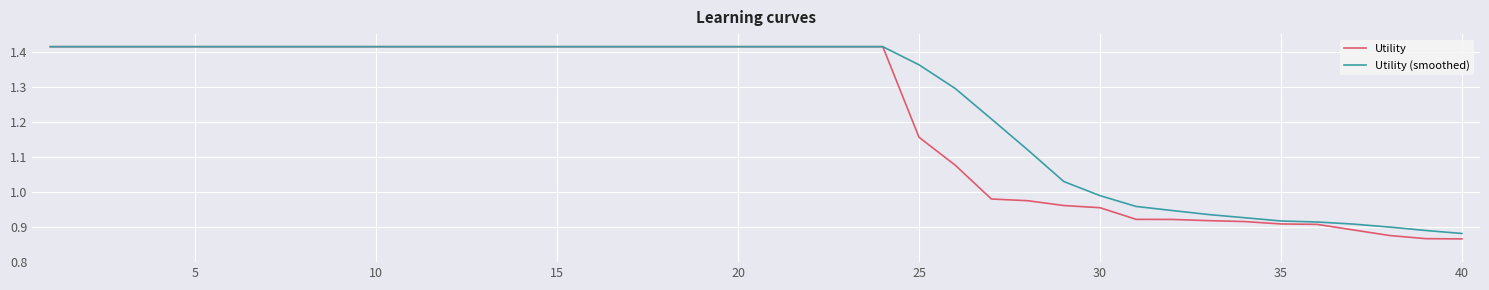

How many lines are shown in the chart?

2